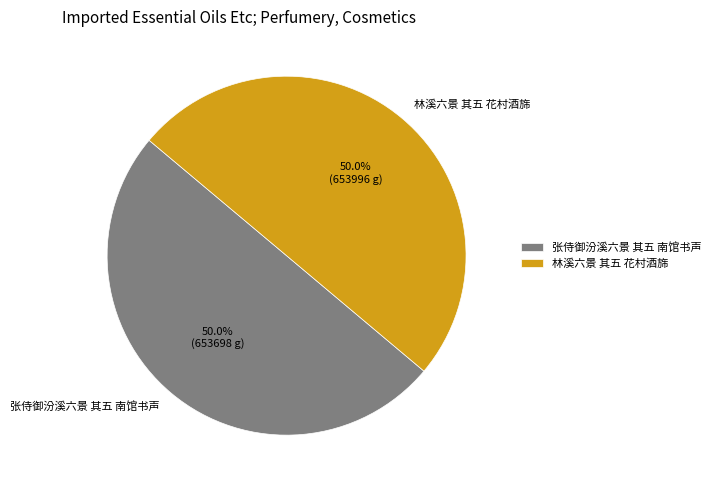

What portion of the pie excludes 林溪六景 其五 花村酒旆?

50.0%